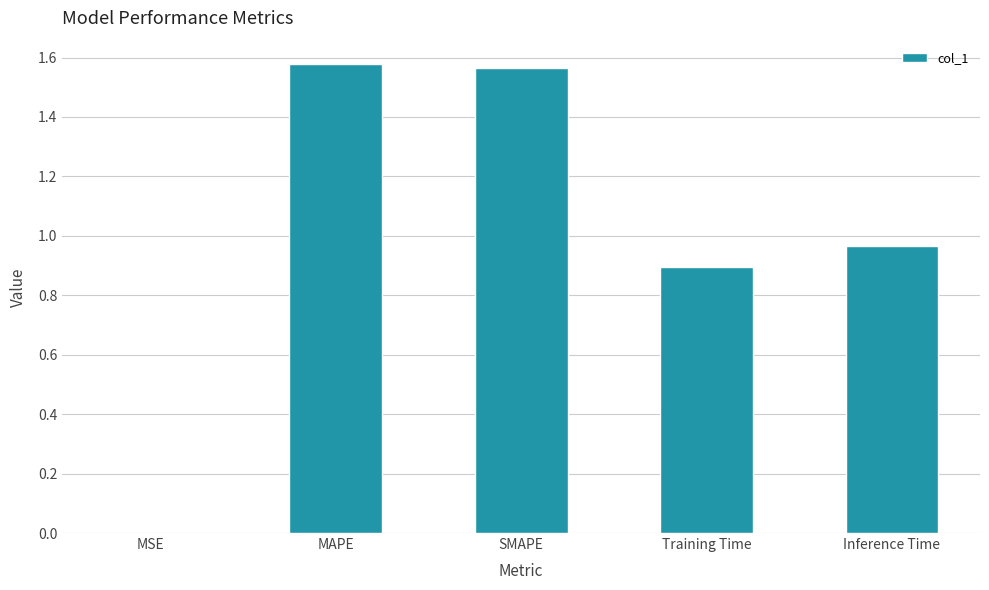

How many data points does each series have?

5